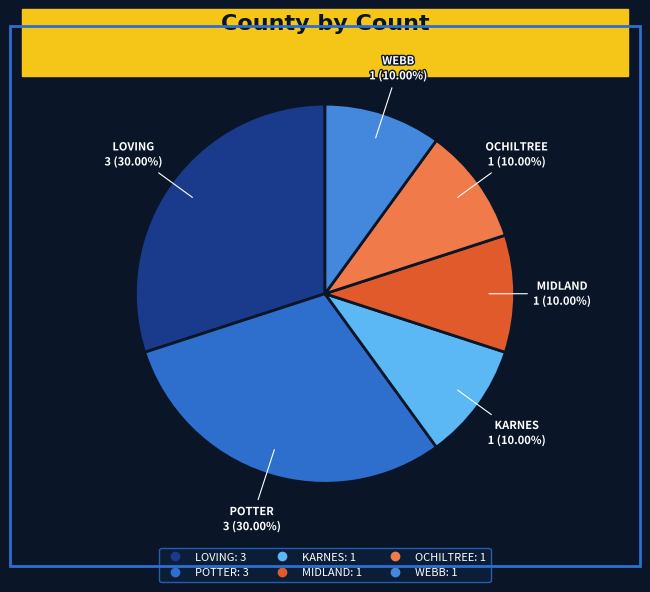

Combined, do KARNES and LOVING account for over 50%?

No